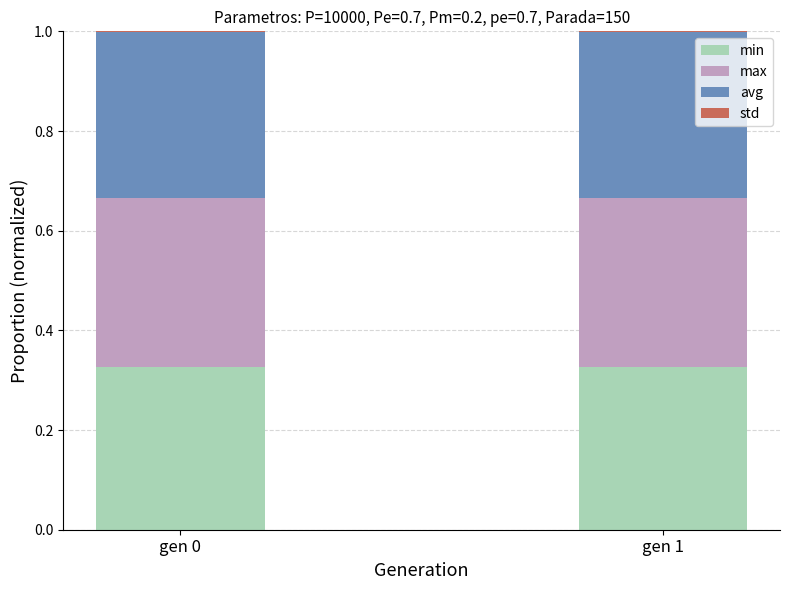

Are the bars horizontal?

No